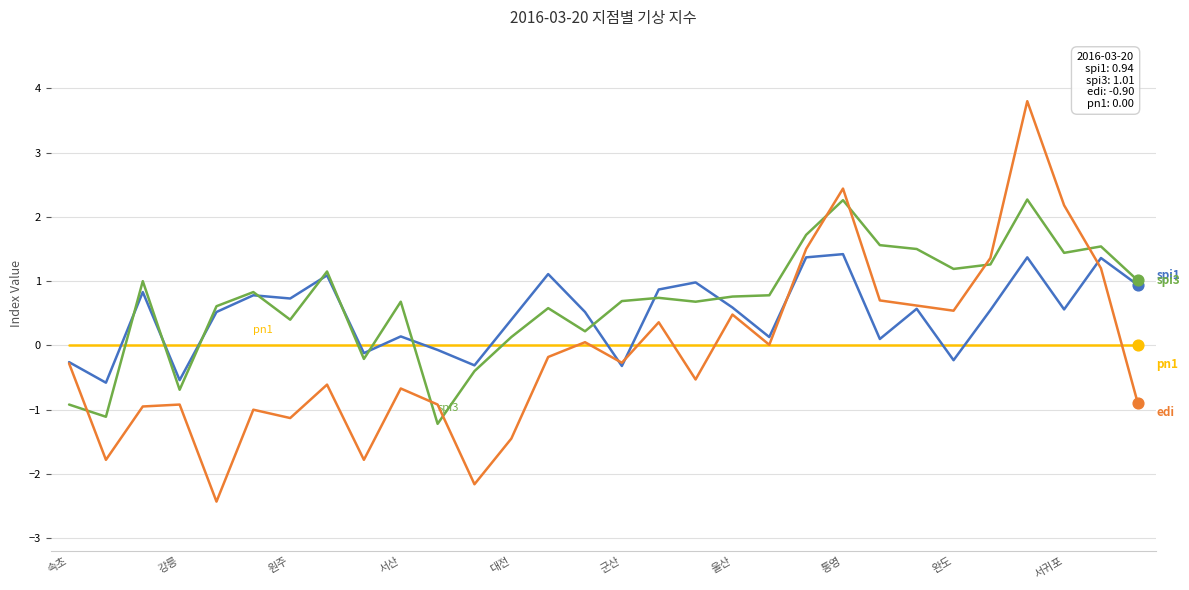

What is the maximum value shown in the chart?

3.8